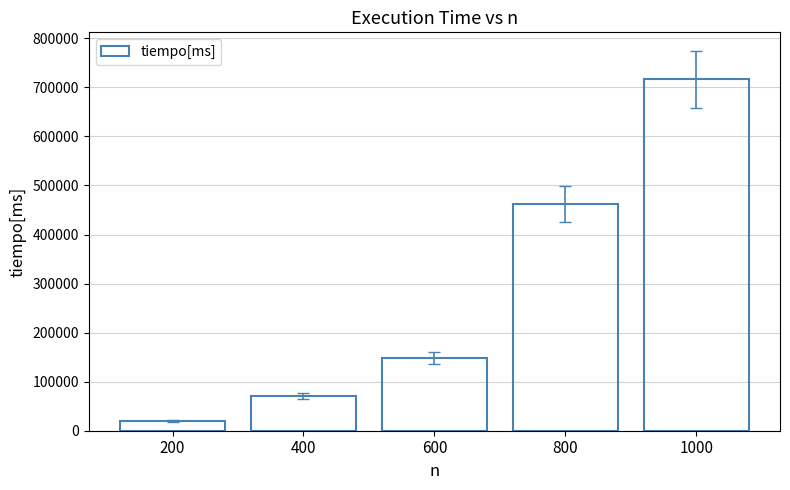

Reading right to left, transcribe all the data shown in this chart.

1000=716269.0	800=461518.0	600=147994.0	400=71328.5	200=19794.5